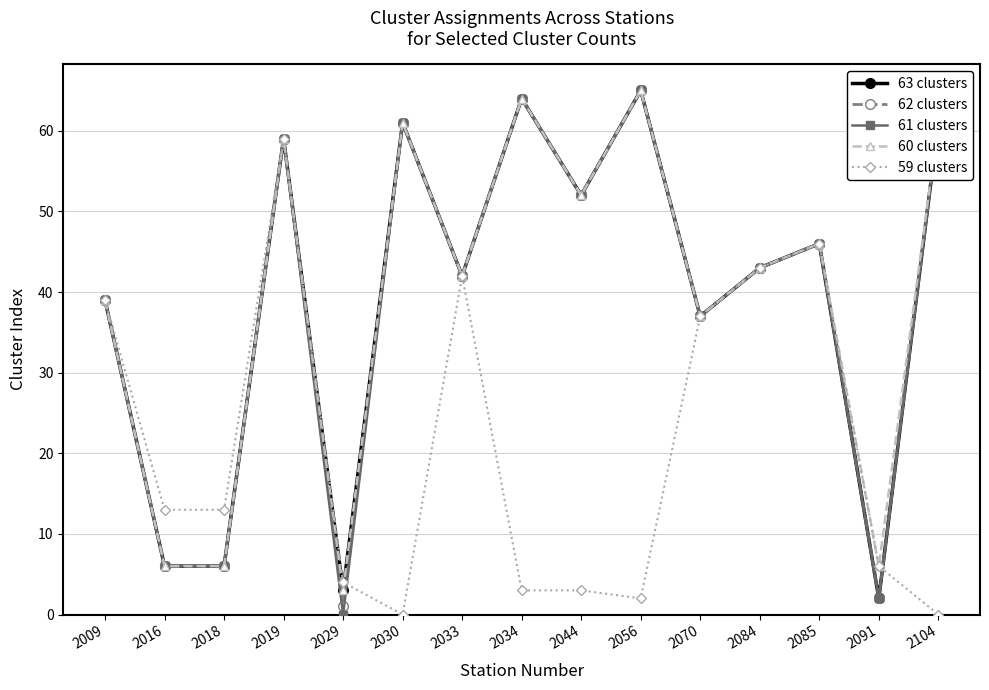

What is the highest value of the 59 clusters series?

59